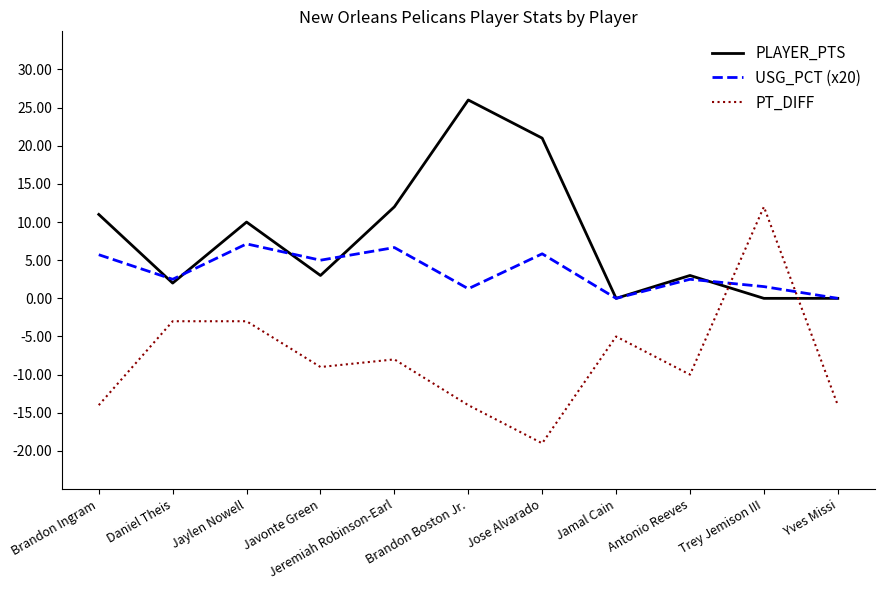

What is the sum of all USG_PCT (x20) values?

38.2